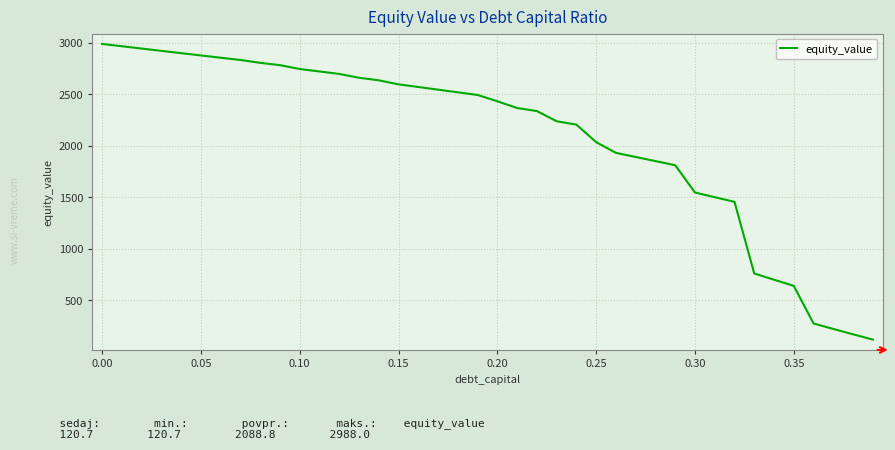

What is the smallest value displayed?

120.7